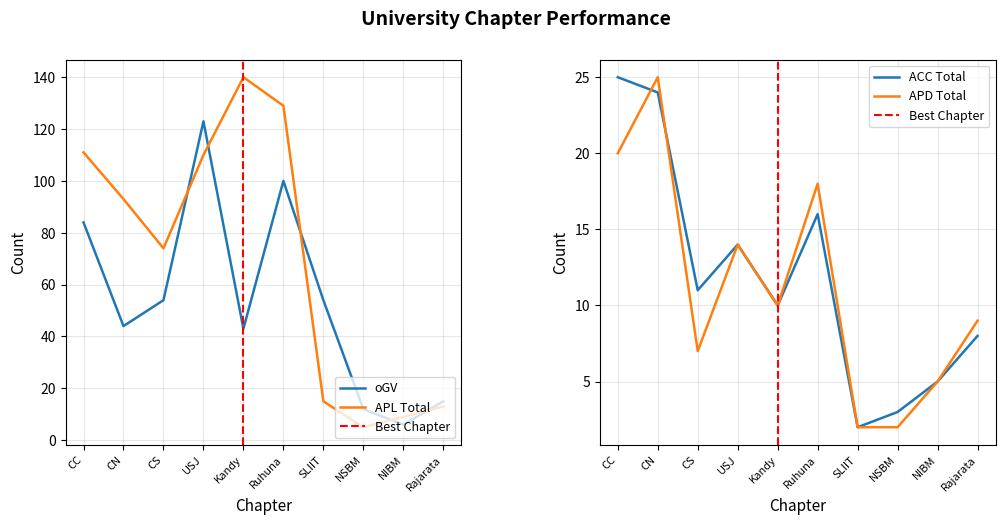

Reading left to right, list all the values displayed in this chart.

oGV: CC=84	CN=44	CS=54	USJ=123	Kandy=43	Ruhuna=100	SLIIT=54	NSBM=12	NIBM=6	Rajarata=15
APL_Total: CC=111	CN=93	CS=74	USJ=110	Kandy=140	Ruhuna=129	SLIIT=15	NSBM=5	NIBM=9	Rajarata=13
ACC_Total: CC=25	CN=24	CS=11	USJ=14	Kandy=10	Ruhuna=16	SLIIT=2	NSBM=3	NIBM=5	Rajarata=8
APD_Total: CC=20	CN=25	CS=7	USJ=14	Kandy=10	Ruhuna=18	SLIIT=2	NSBM=2	NIBM=5	Rajarata=9